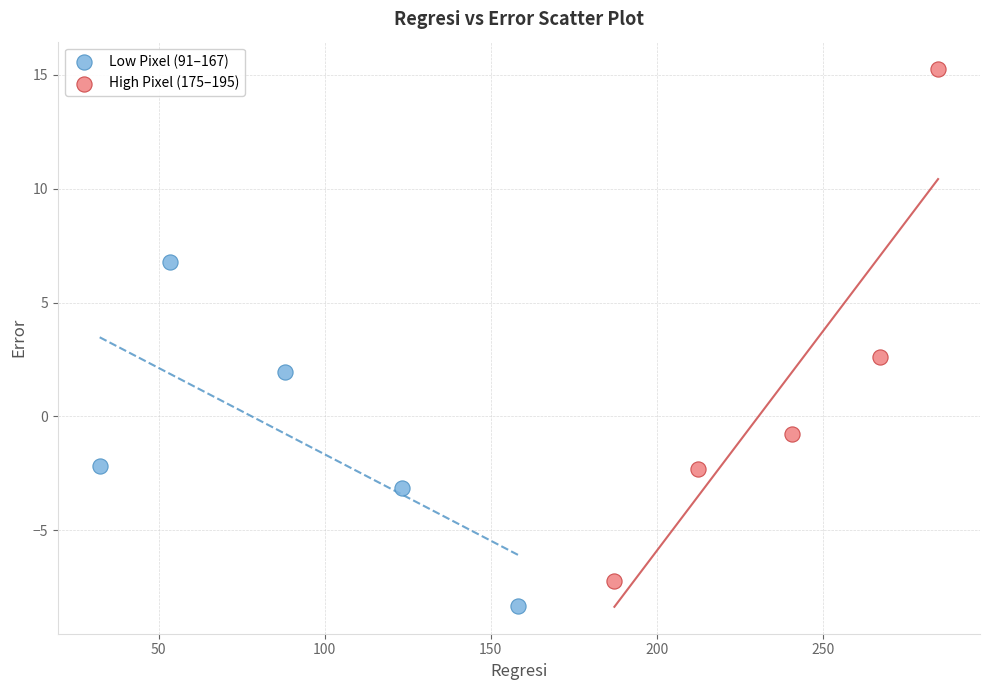

Which series reaches the minimum Y coordinate?

Low Pixel (91–167)